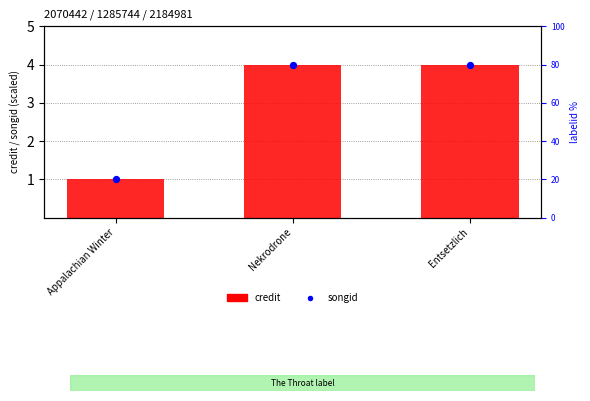

Which series has the largest Y range (max minus min)?

credit